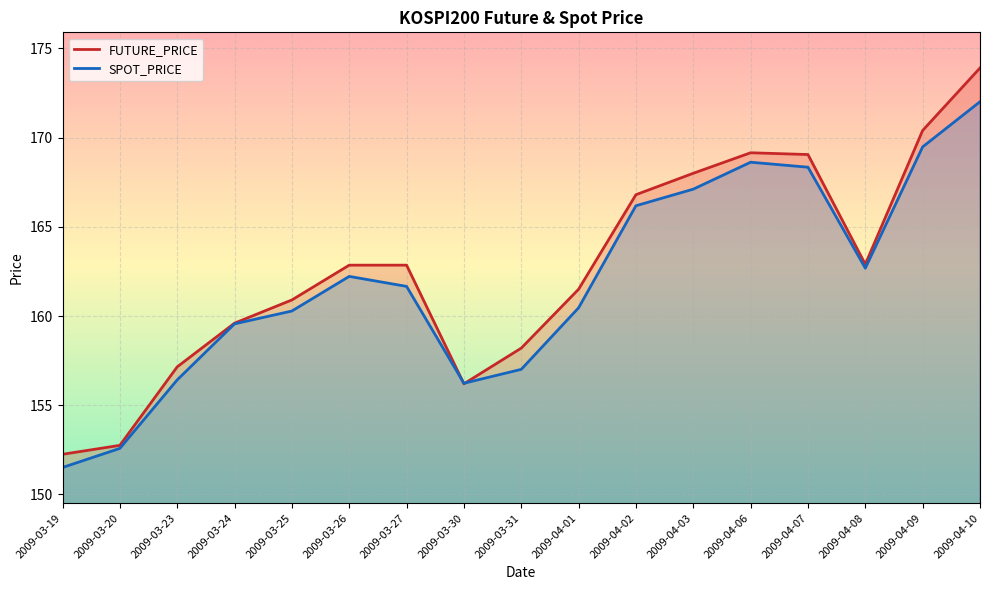

How many data points in SPOT_PRICE are less than 161?

8